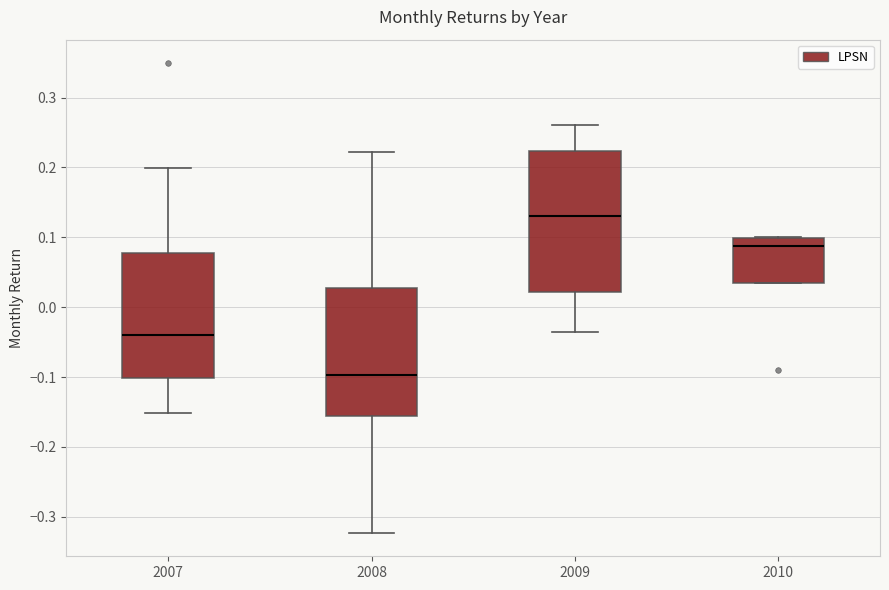

Comparing the boxes themselves (not the whiskers), which one is the tallest?

2009